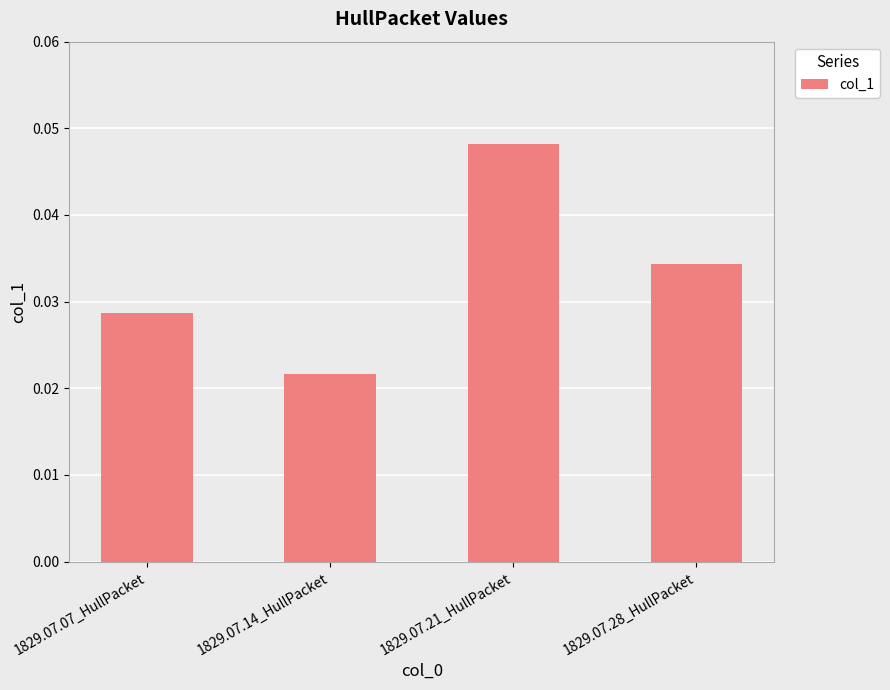

Where is the data nearest to the value 0?

1829.07.14_HullPacket